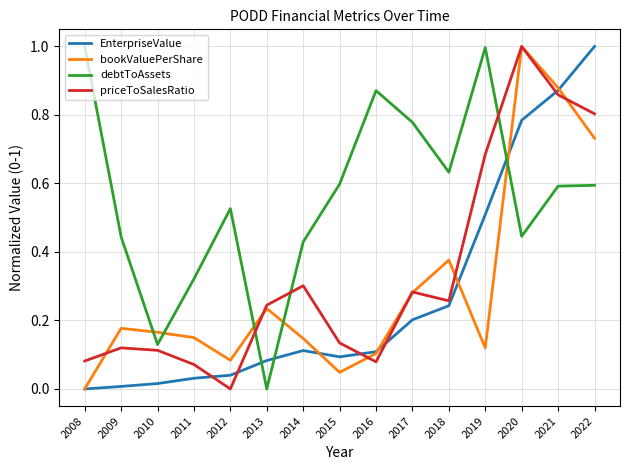

How many times do priceToSalesRatio and EnterpriseValue cross each other?

5